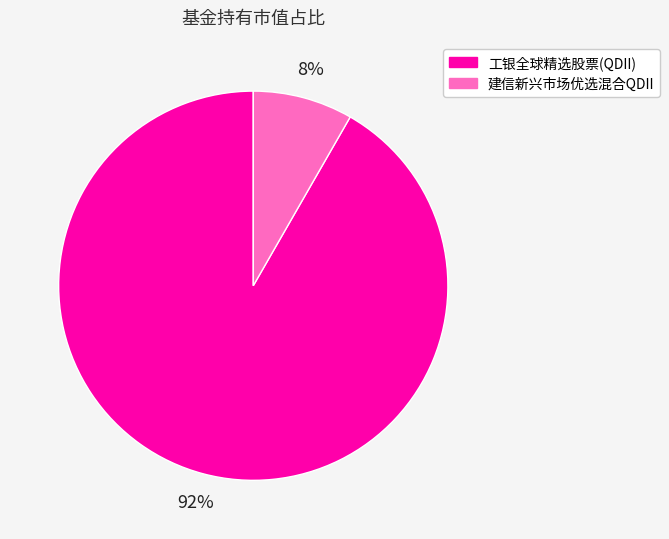

To the nearest percent, what is the combined percentage of 建信新兴市场优选混合QDII and 工银全球精选股票(QDII)?

100%